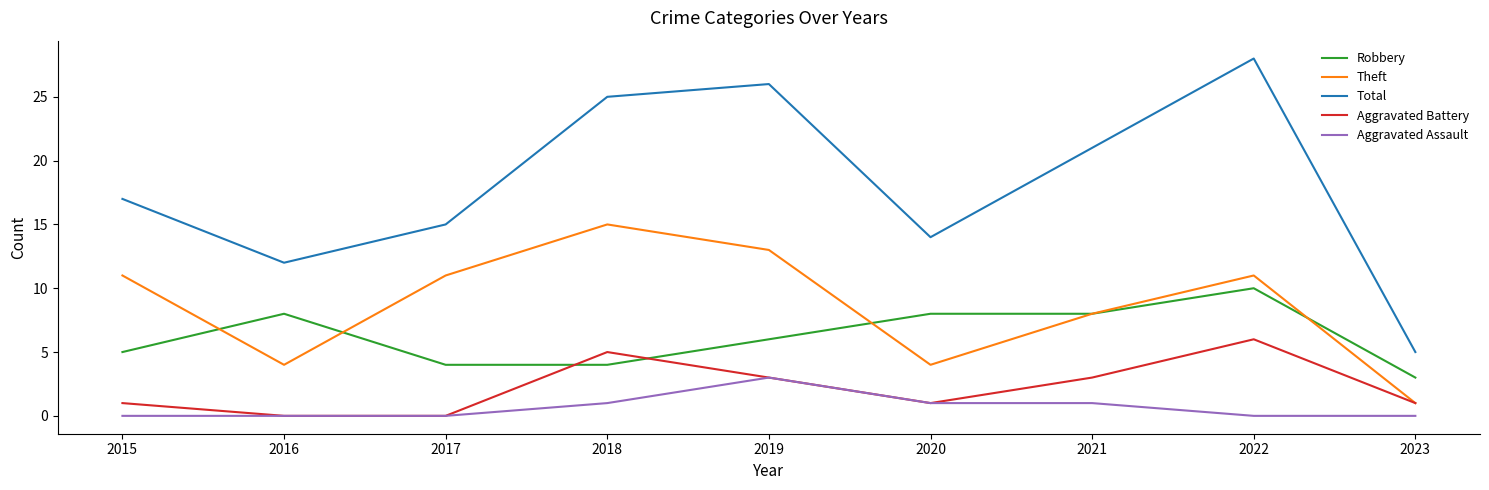

How many Robbery values are between 4 and 8?

7